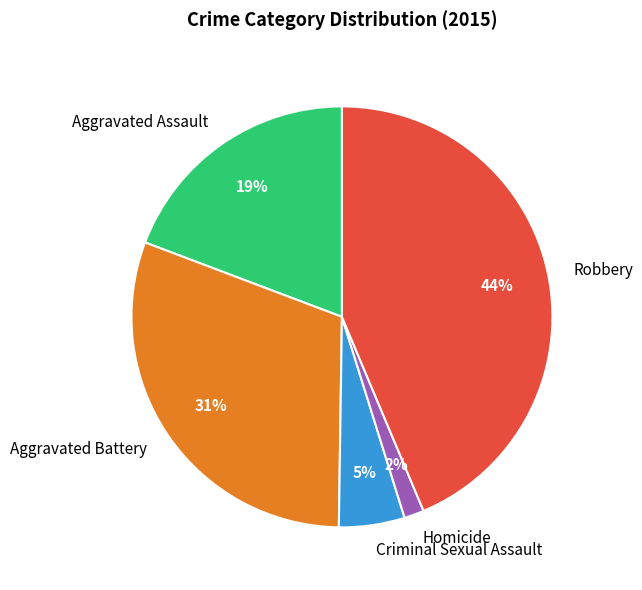

Do Aggravated Assault and Homicide together represent more than half of the pie?

No